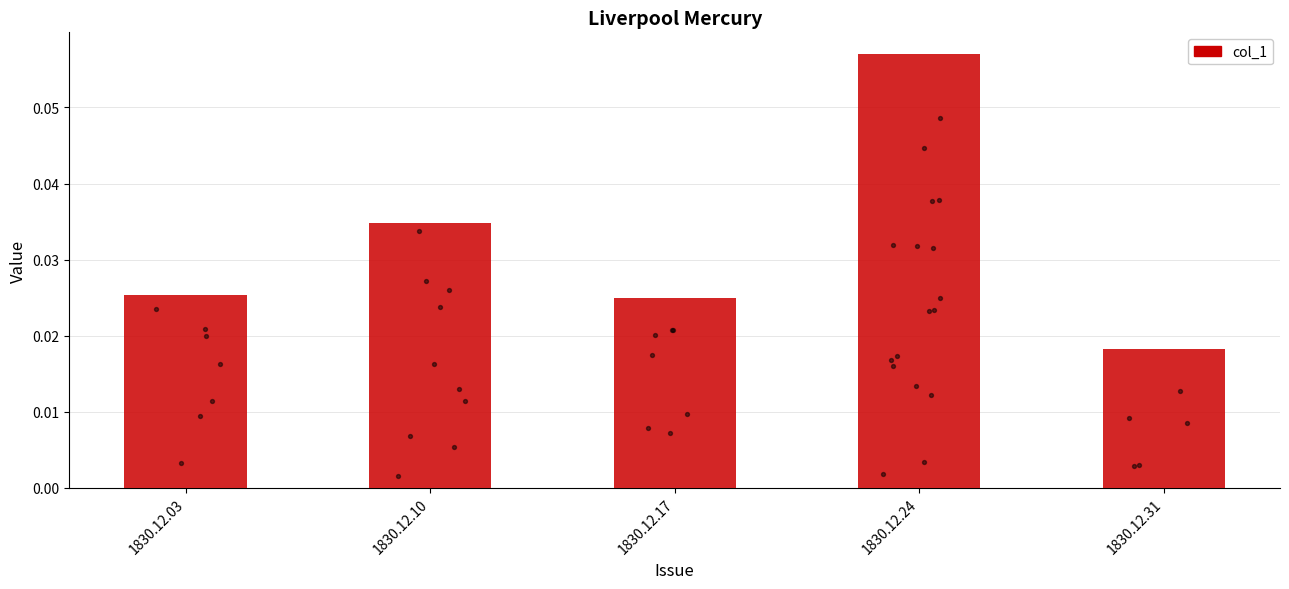

Between 1830.12.24 and 1830.12.03, which is larger?

1830.12.24